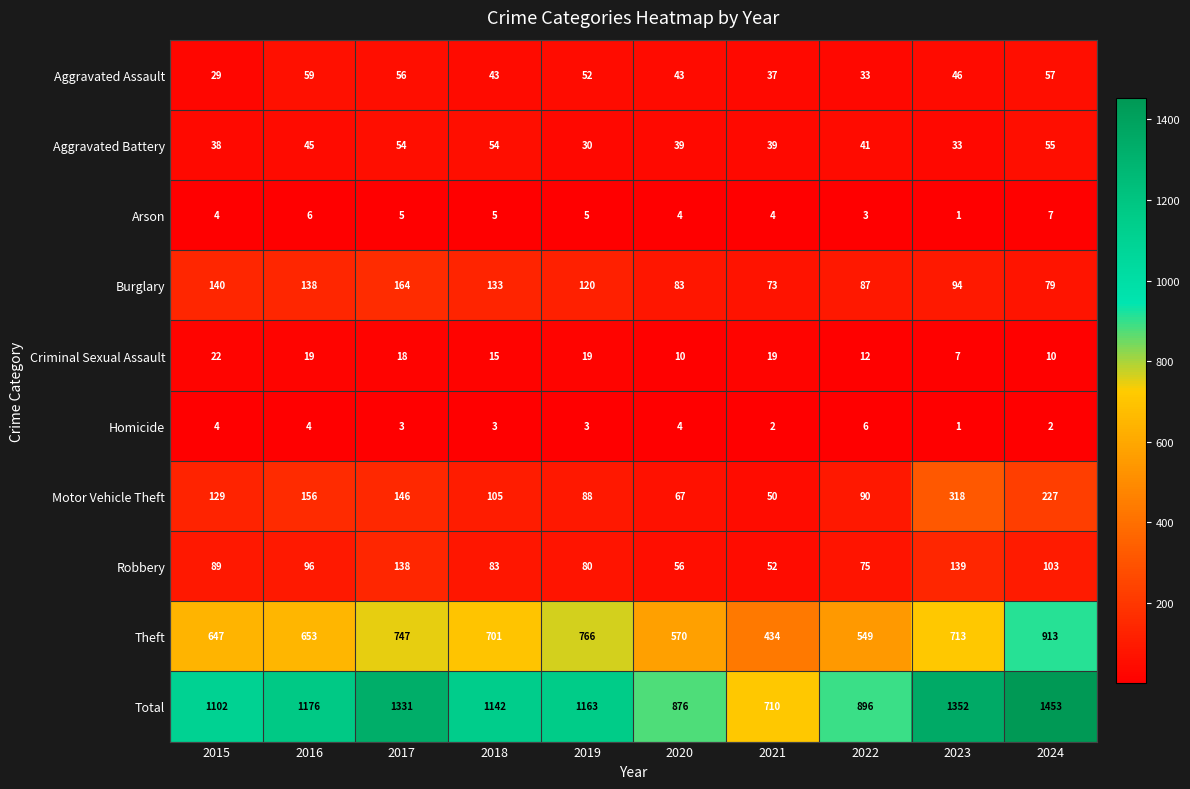

What is the sum of all Criminal Sexual Assault values?

151